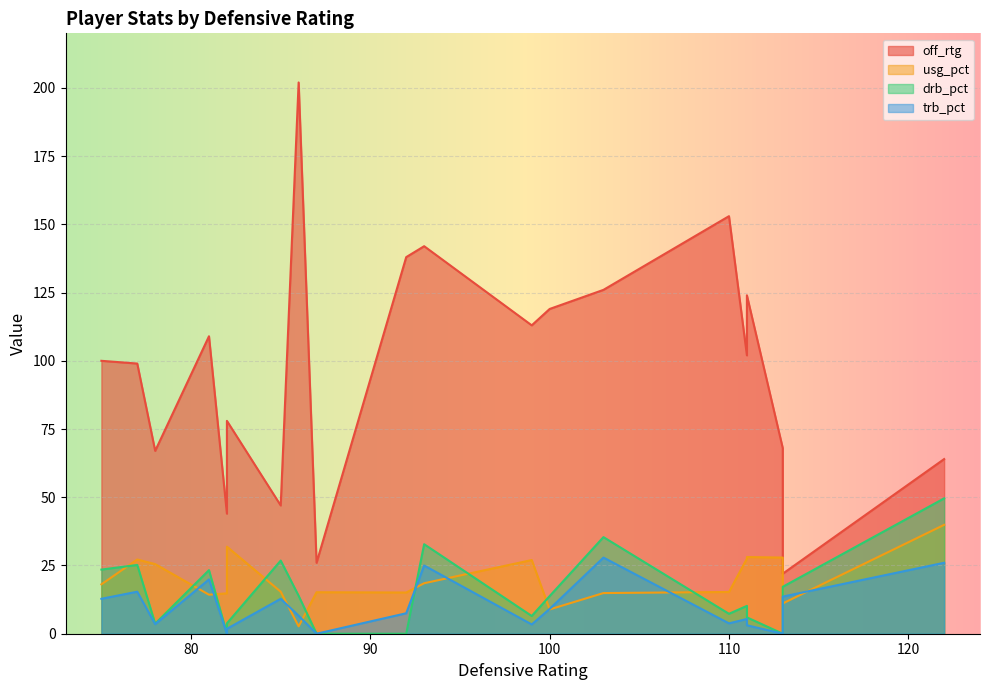

The drb_pct series shows 5.7 at 82. True or false?

False